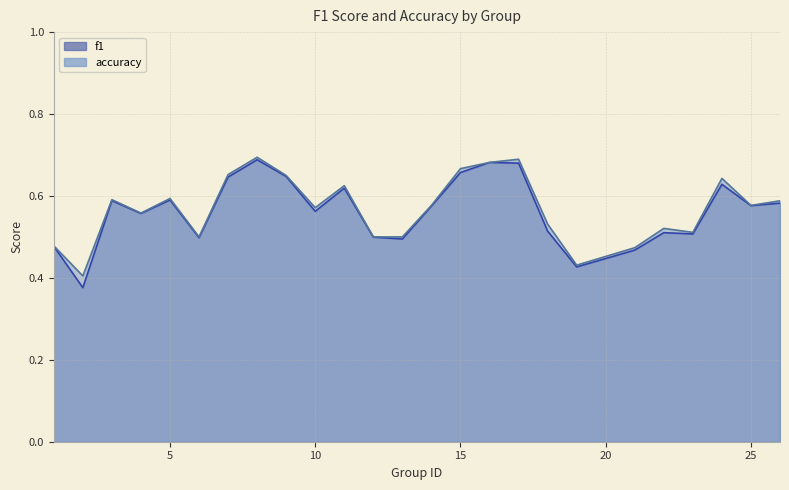

At how many categories does at least one series exceed 0?

25